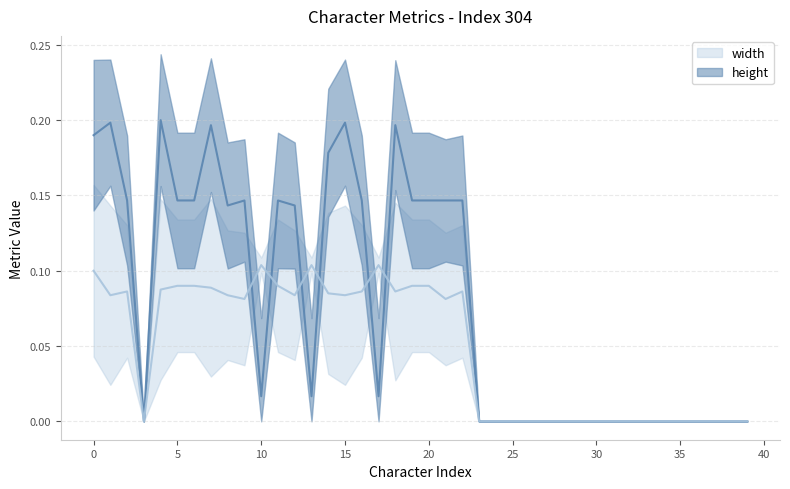

Reading left to right, list all the values displayed in this chart.

height: 0.2	0.2	0.1	0.0	0.2	0.1	0.1	0.2	0.1	0.1	0.0	0.1	0.1	0.0	0.2	0.2	0.1	0.0	0.2	0.1	0.1	0.1	0.1	0.0	0.0	0.0	0.0	0.0	0.0	0.0	0.0	0.0	0.0	0.0	0.0	0.0	0.0	0.0	0.0	0.0
width: 0.1	0.1	0.1	0.0	0.1	0.1	0.1	0.1	0.1	0.1	0.1	0.1	0.1	0.1	0.1	0.1	0.1	0.1	0.1	0.1	0.1	0.1	0.1	0.0	0.0	0.0	0.0	0.0	0.0	0.0	0.0	0.0	0.0	0.0	0.0	0.0	0.0	0.0	0.0	0.0